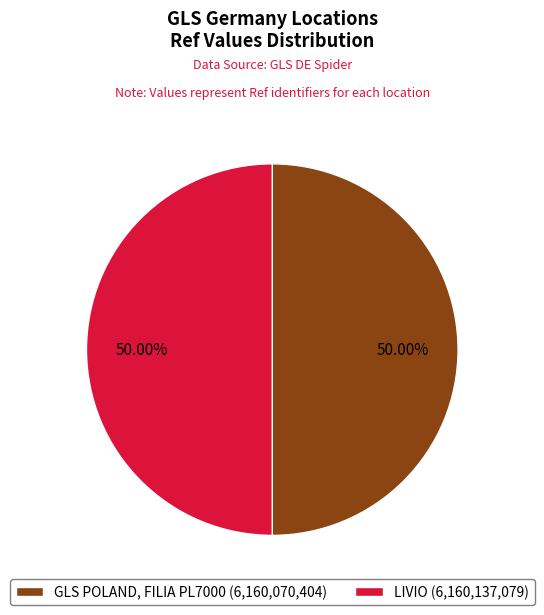

Approximately how many times larger is the value at GLS POLAND, FILIA PL7000 compared to LIVIO?

1.0